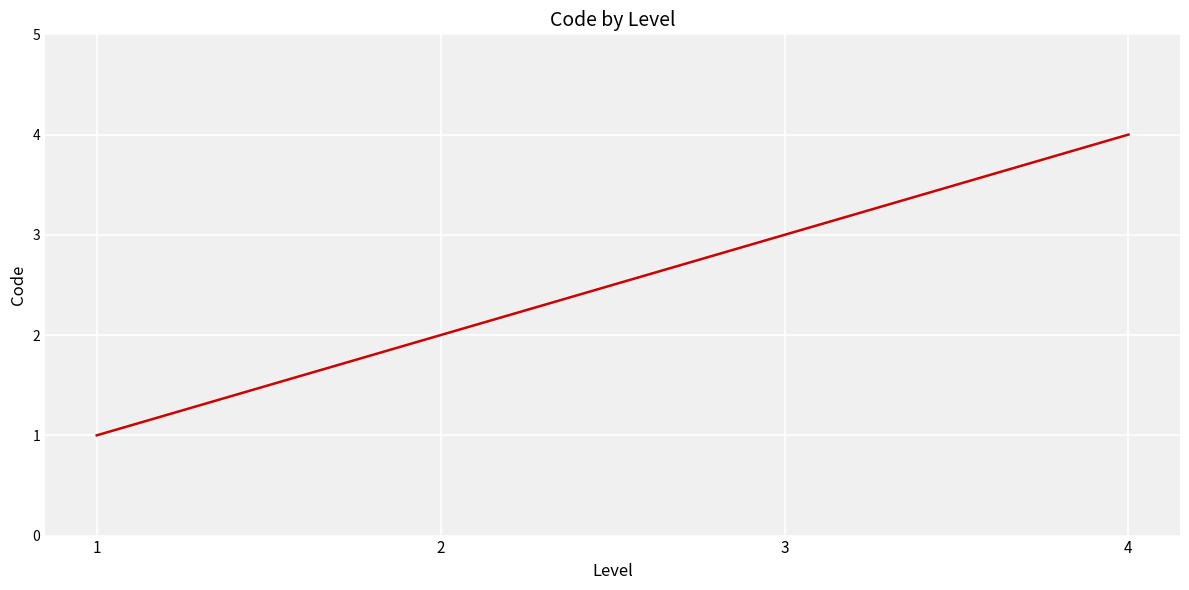

Reading right to left, list all the values displayed in this chart.

4	3	2	1